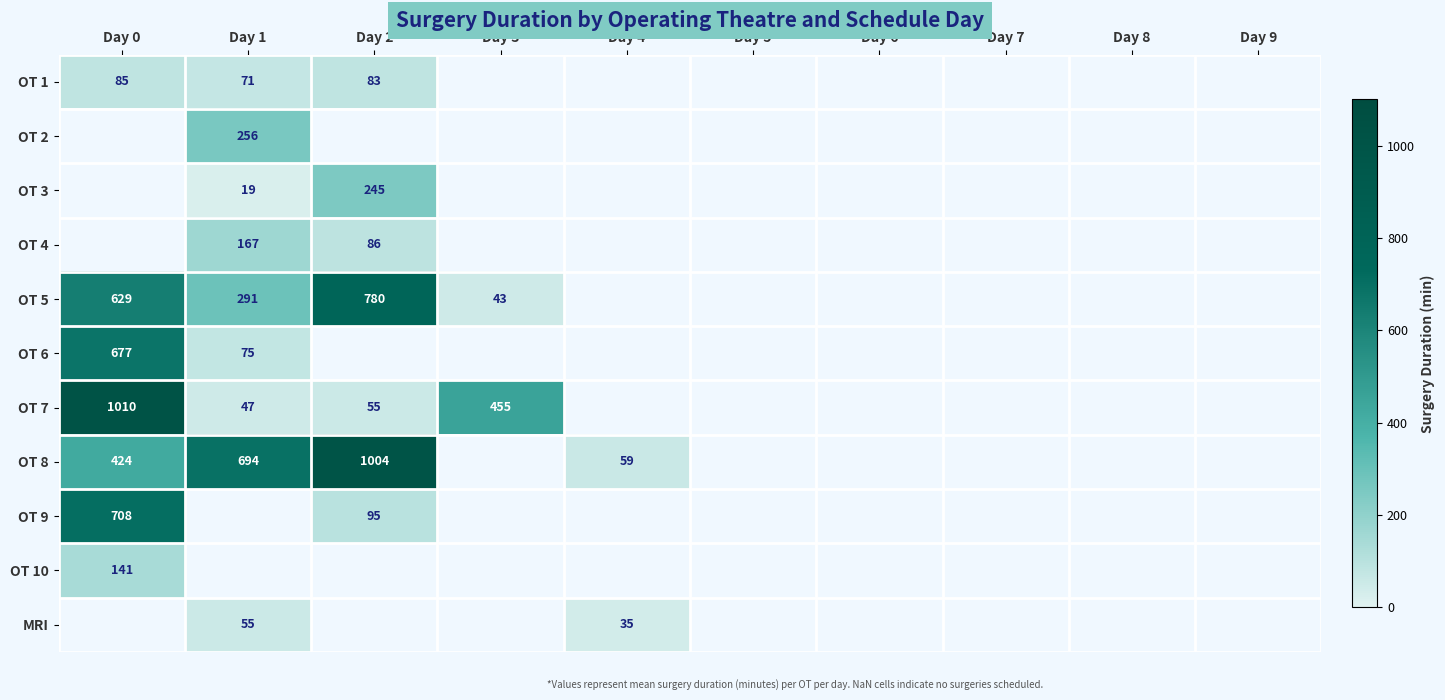

True or false: OT 5 has a value of 629 at Day 0.

True